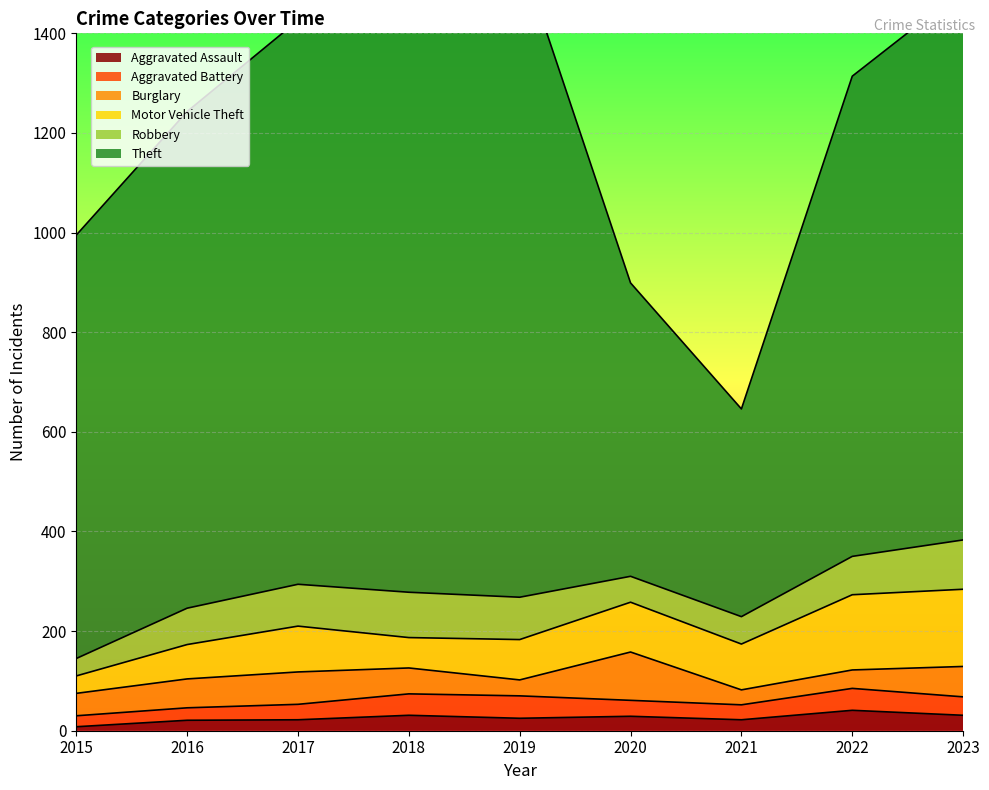

What is the difference between the highest and lowest values at 2021?

395